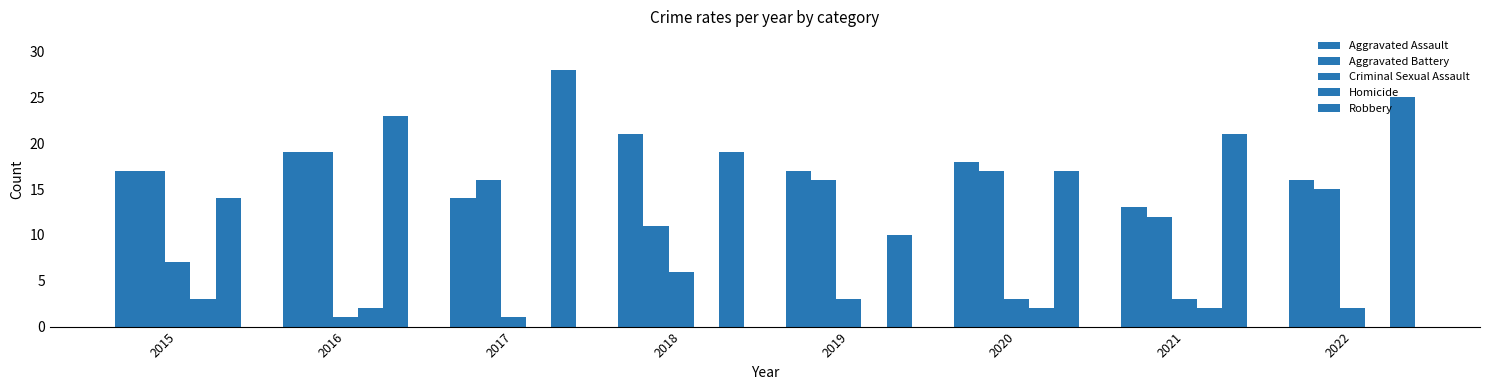

How many groups of bars are there?

8